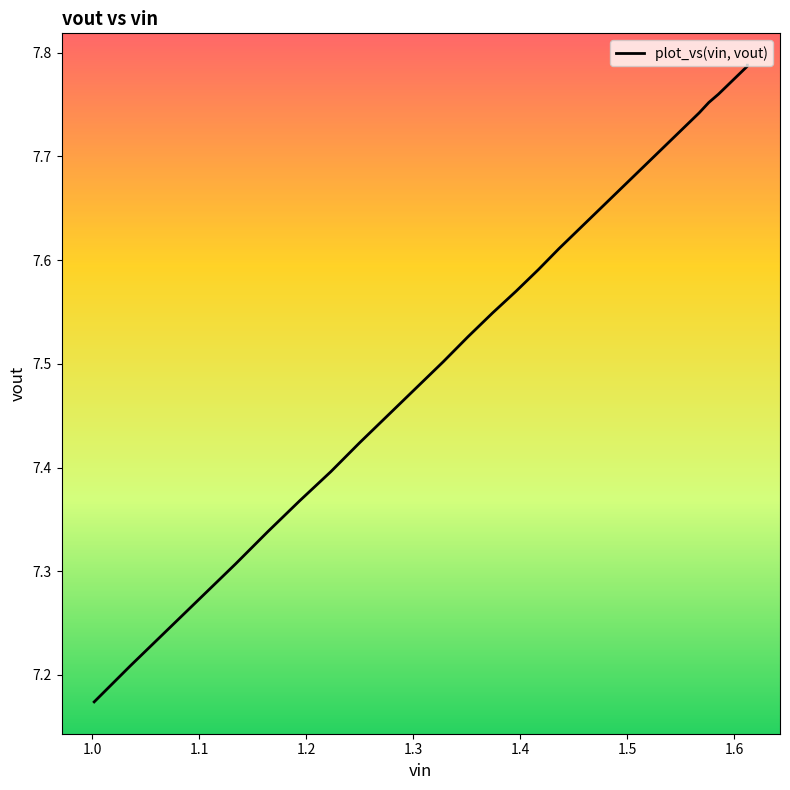

At which category does the chart reach its minimum across all series?

1.002